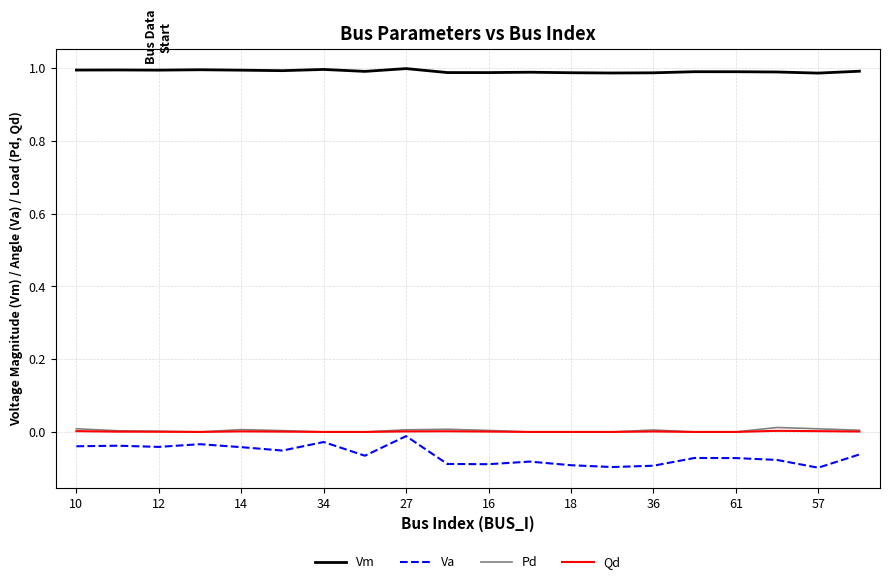

True or false: Pd has more than 2 points higher than both neighbors.

True